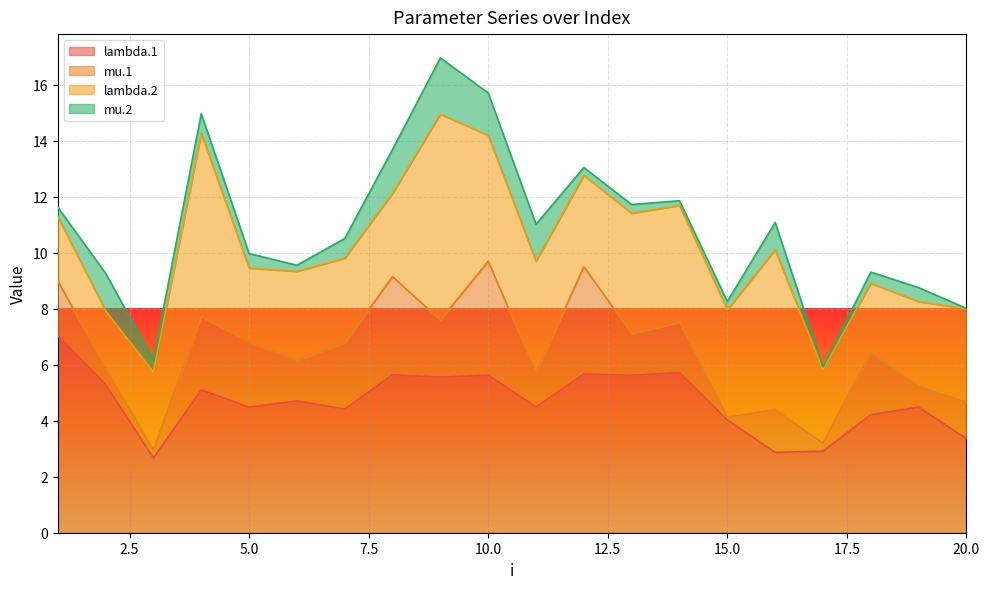

How many times do lambda.1 and lambda.2 cross each other?

6